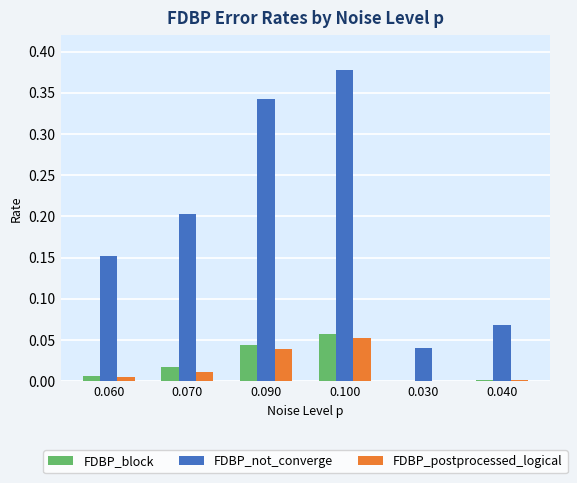

Which series has the largest range (max minus min)?

FDBP_not_converge